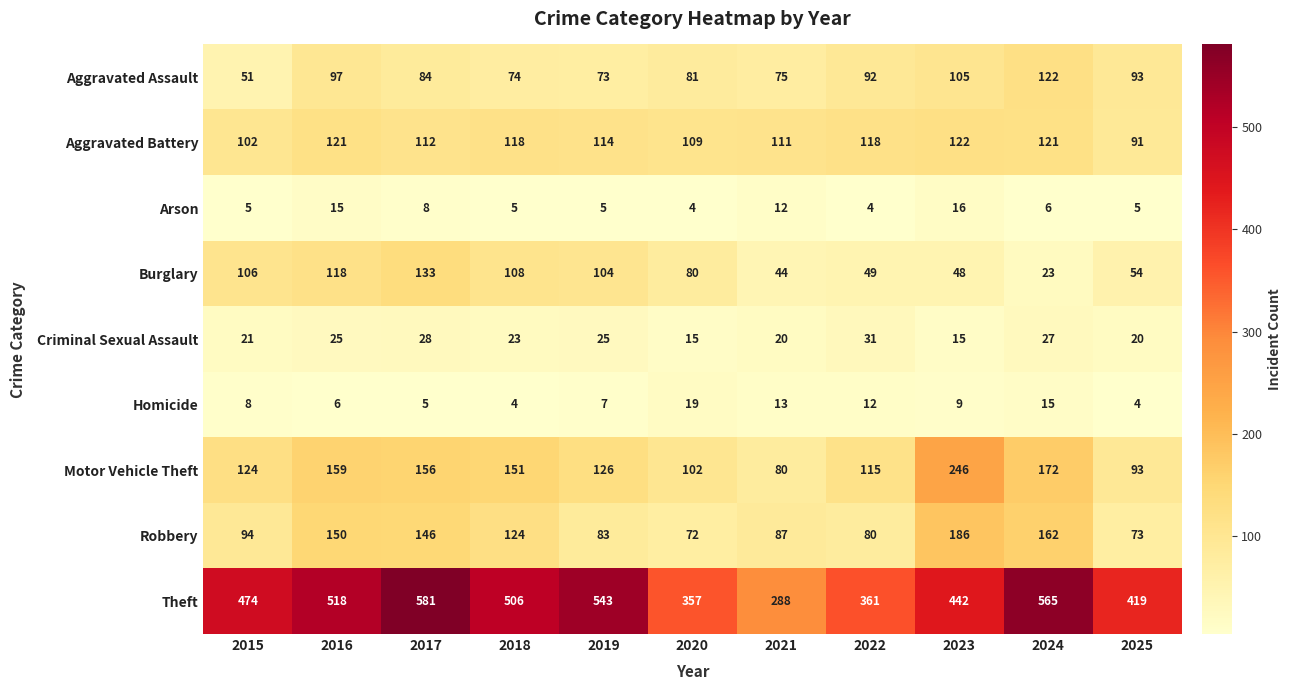

Where is Burglary nearest to the value 78?

2020